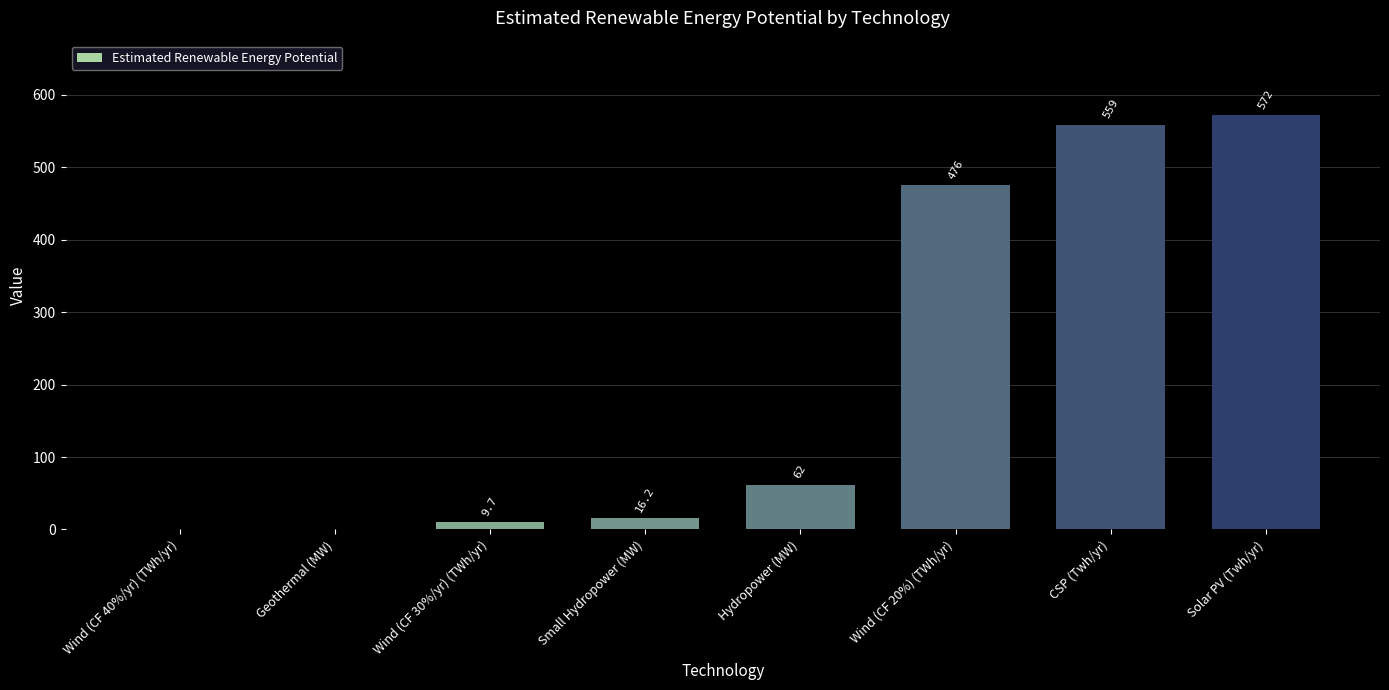

At which category does the chart reach its peak across all series?

Solar PV (Twh/yr)